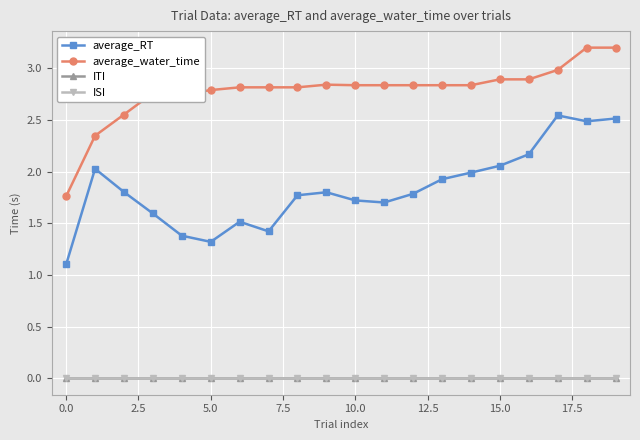

At how many categories does at least one series exceed 1?

20